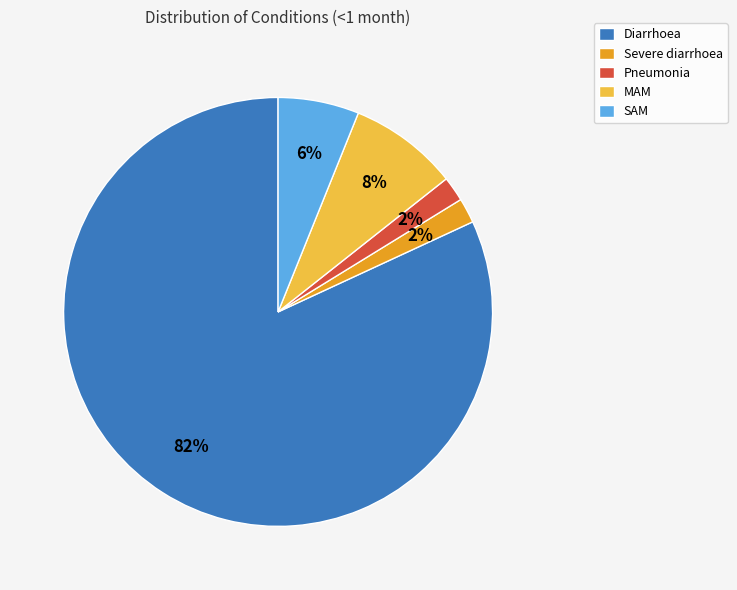

Between Severe diarrhoea and MAM, which is larger?

MAM